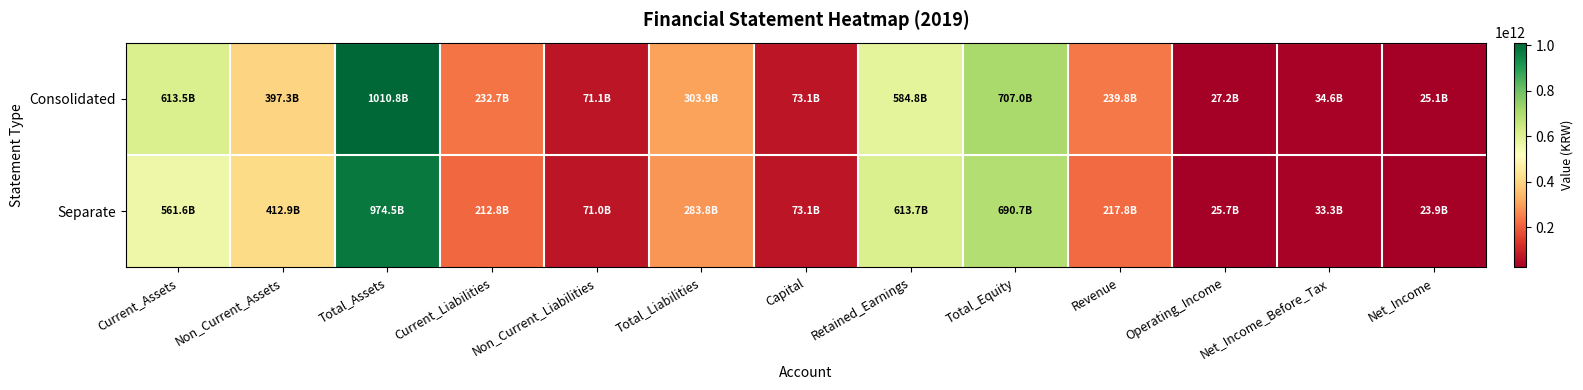

Between Total_Liabilities and Revenue, which series saw the biggest shift?

Separate